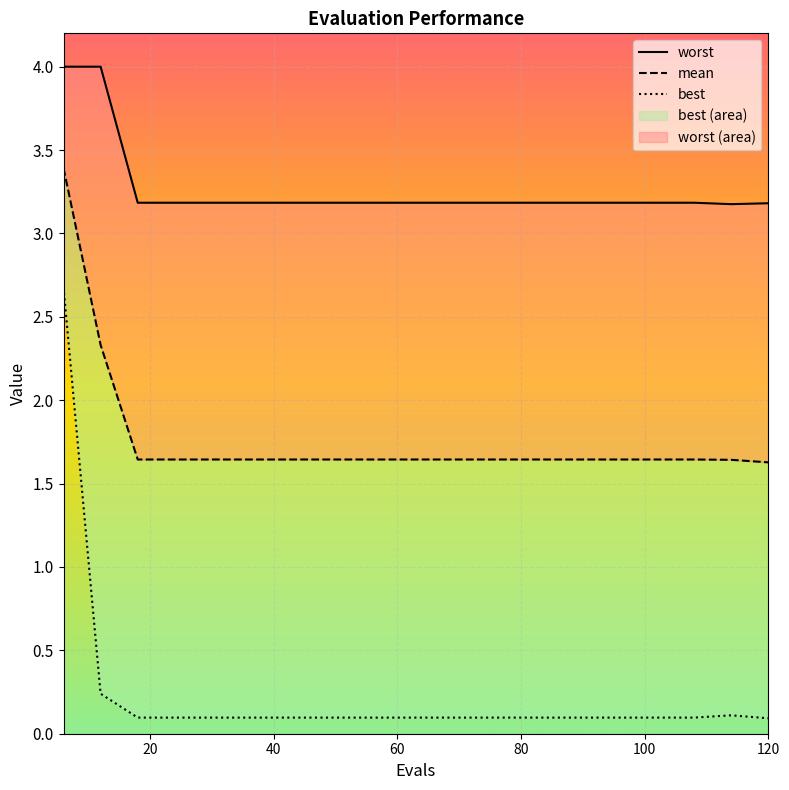

True or false: worst has a value of 2.2 at 20.

False